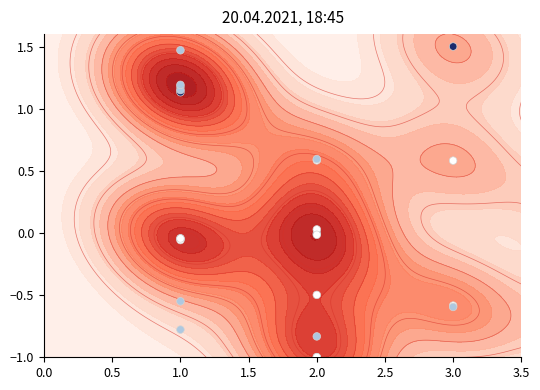

Is it true that the value at 2.0 is -1.0?

True